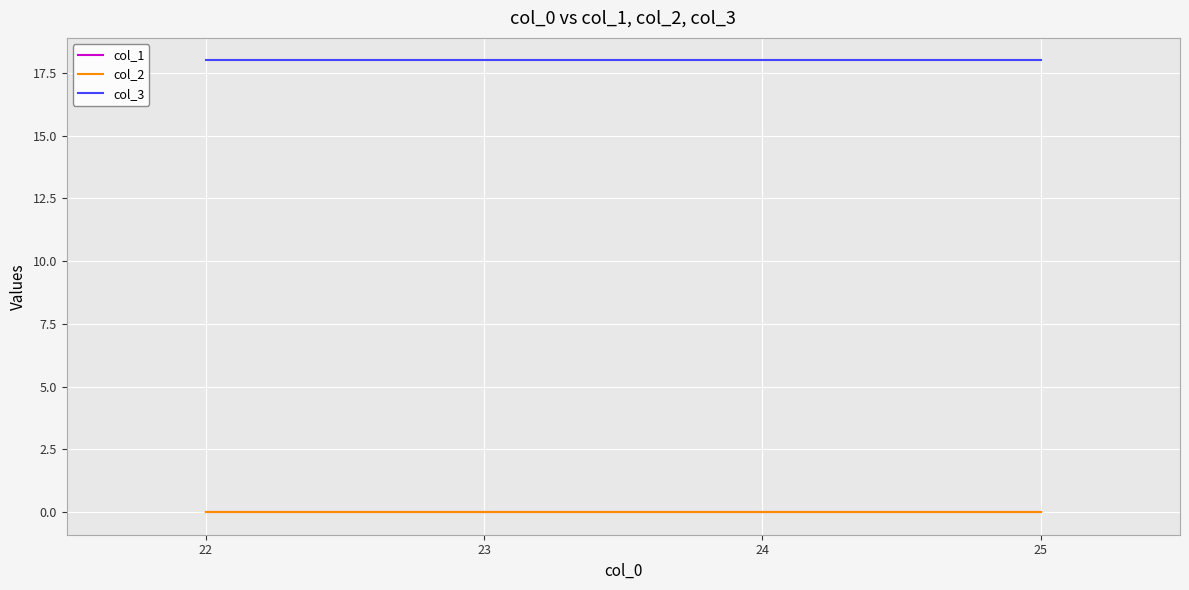

Does the chart have visible grid lines?

Yes